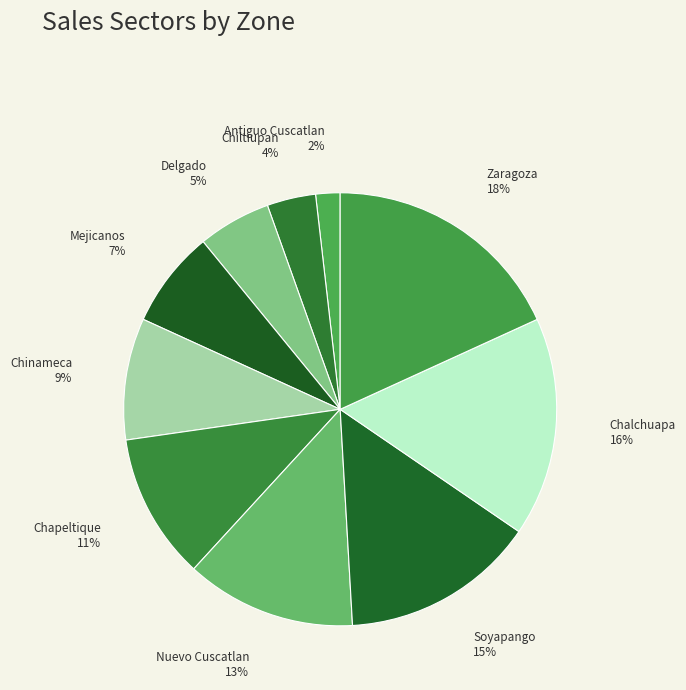

What percentage is the Chiltiupan slice, to the nearest percent?

4%